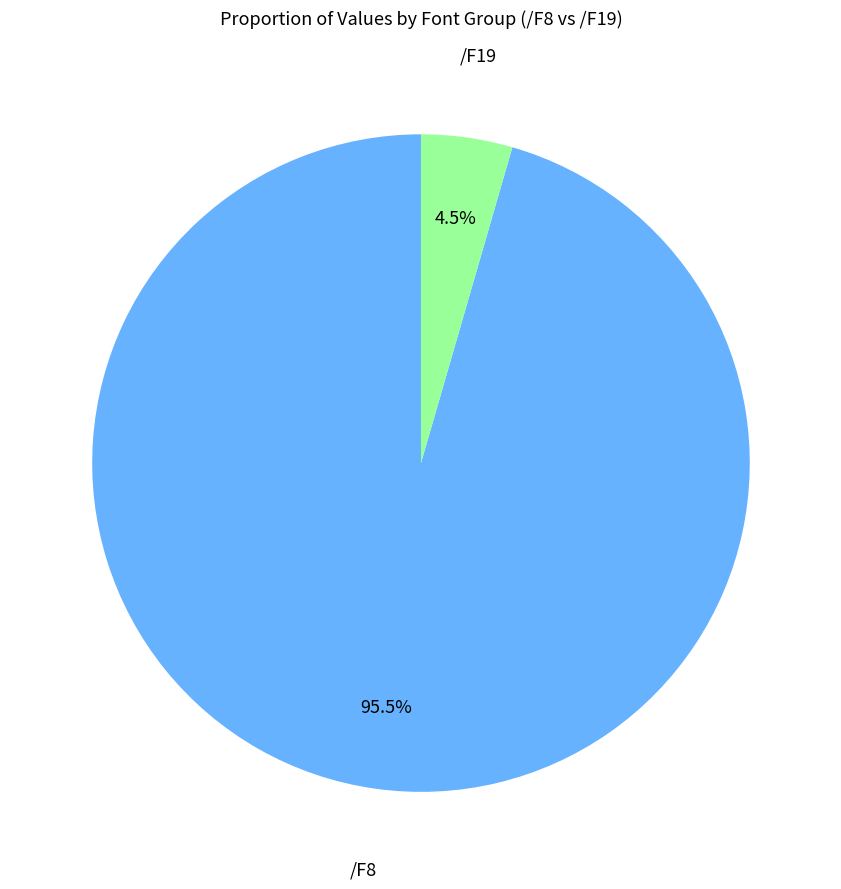

Combined, what portion of the pie is /F8 and /F19?

100.0%